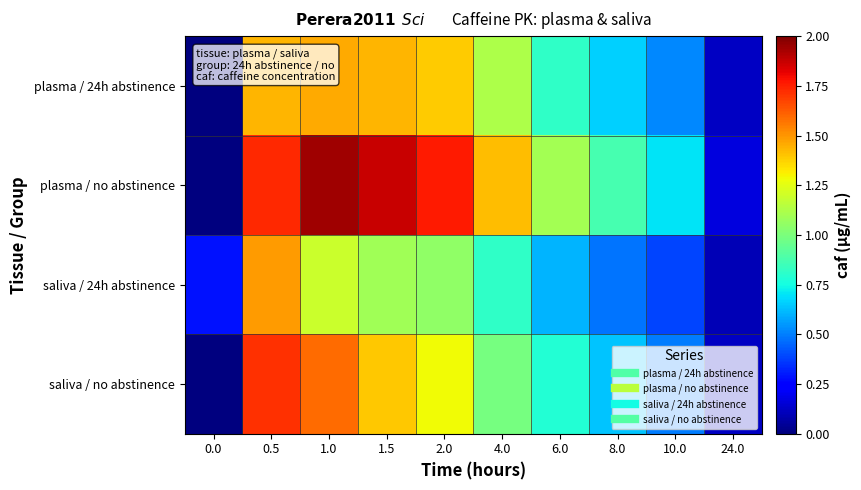

What is the greatest value displayed?

1.9